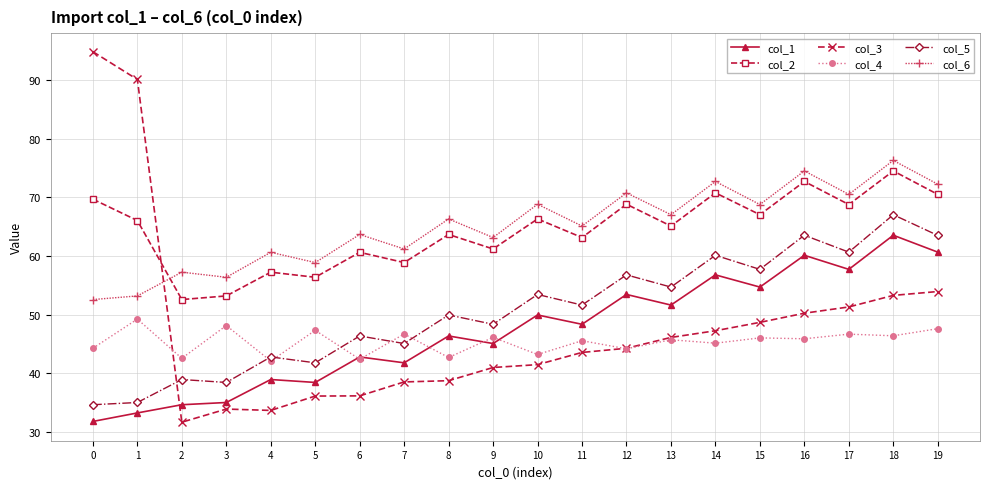

Is it true that col_4 equals 48.1 at 3?

True